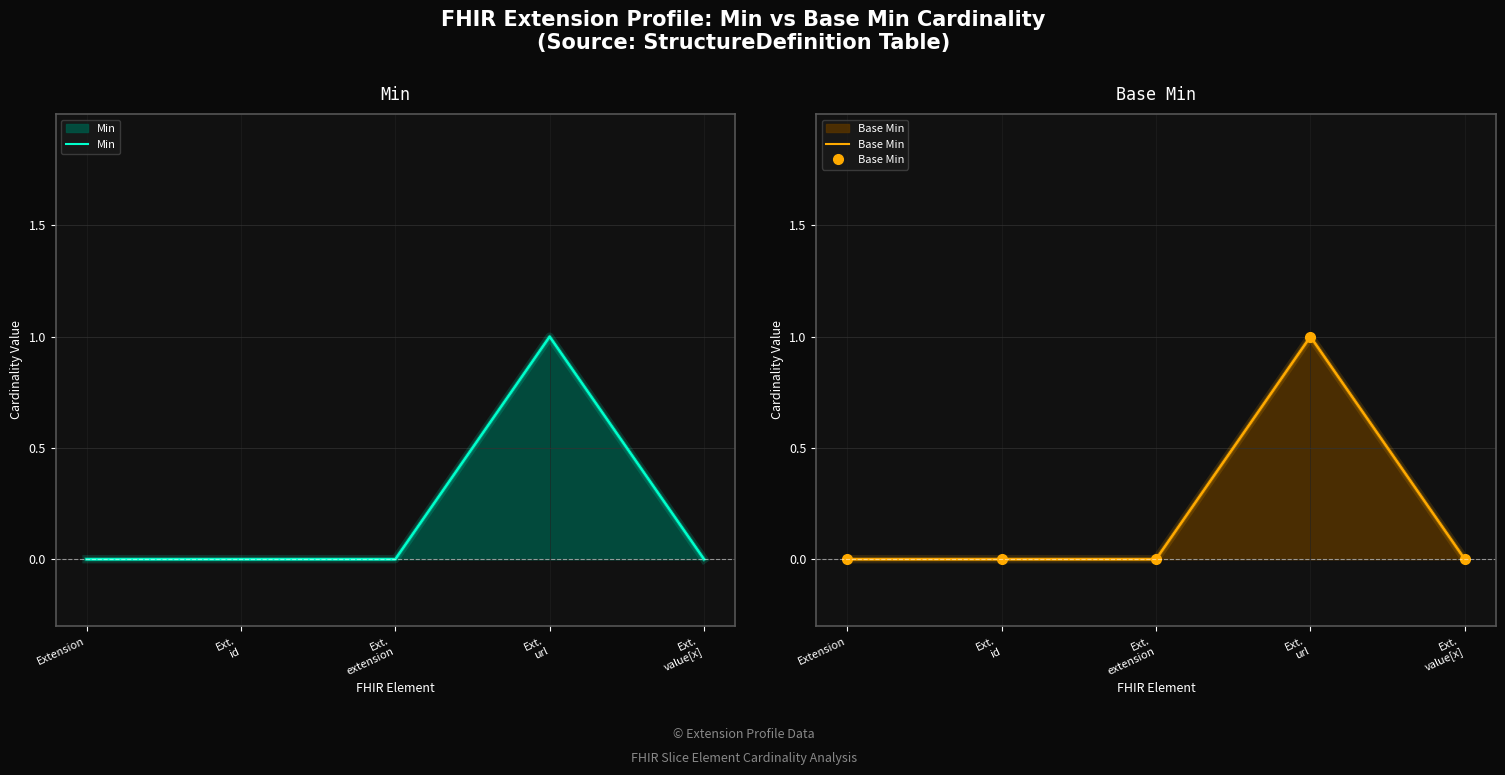

Where is Min nearest to the value 0?

Extension